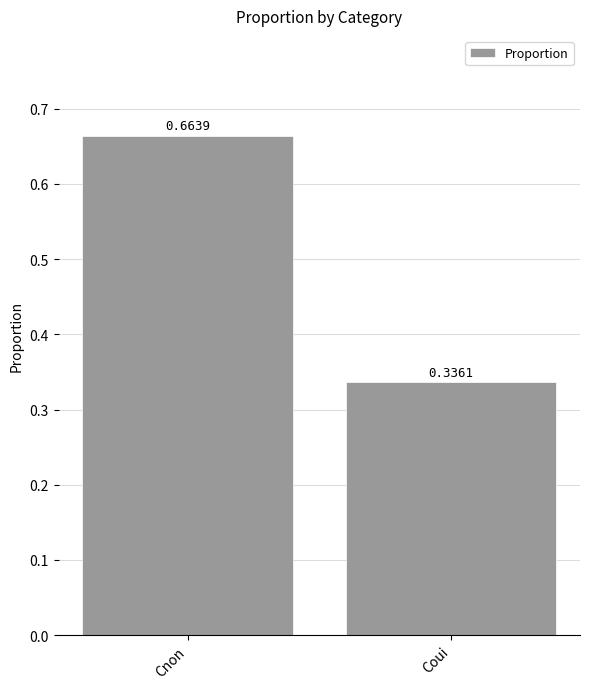

Which label corresponds to the largest value in the chart?

Cnon